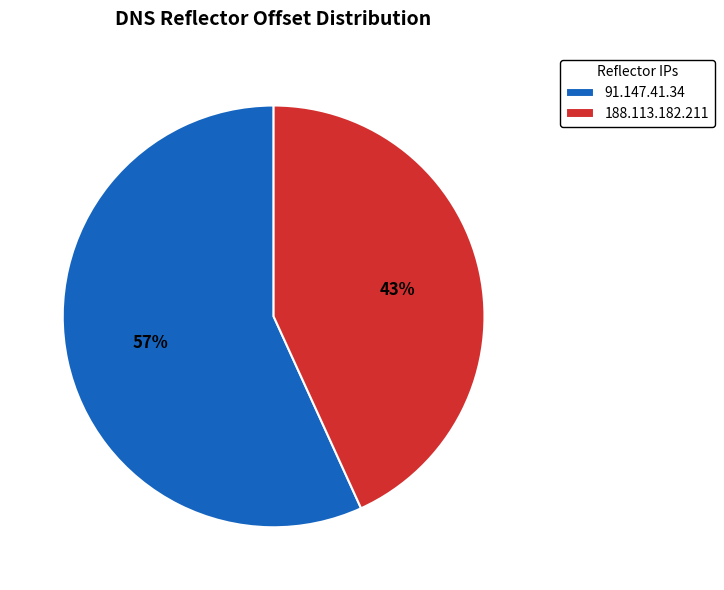

Count the number of slices in the pie.

2